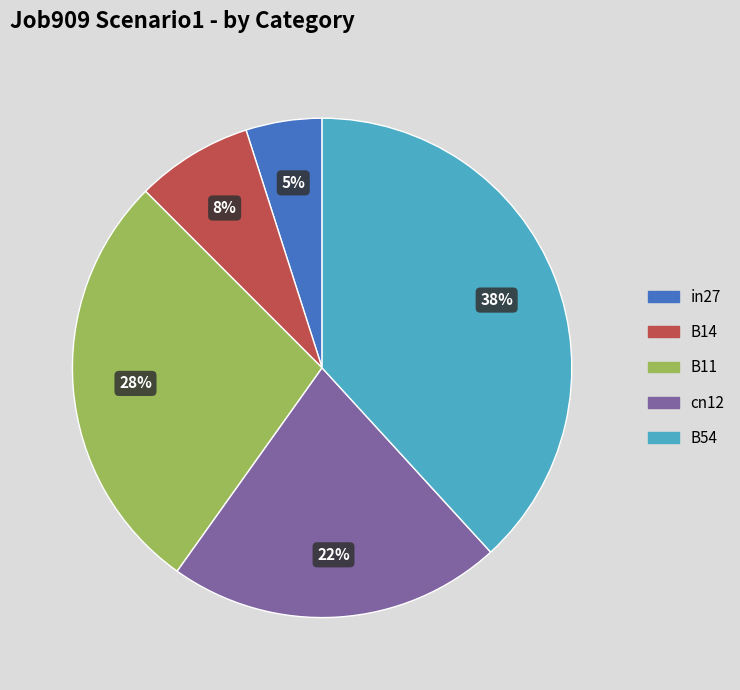

The B54 slice represents 26% of the pie. True or false?

False